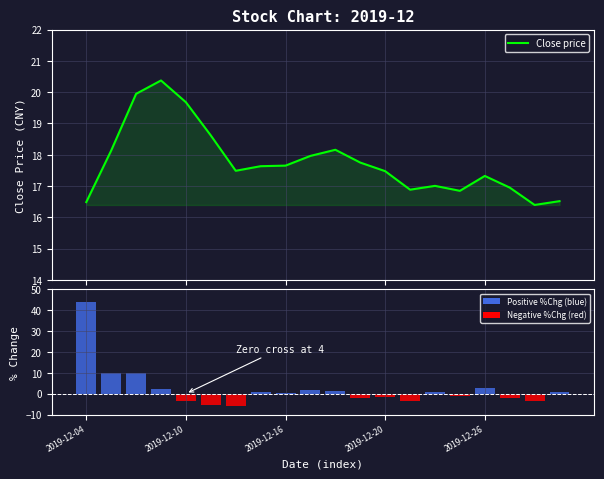

Is it true that the value at 14 is 23.2?

False